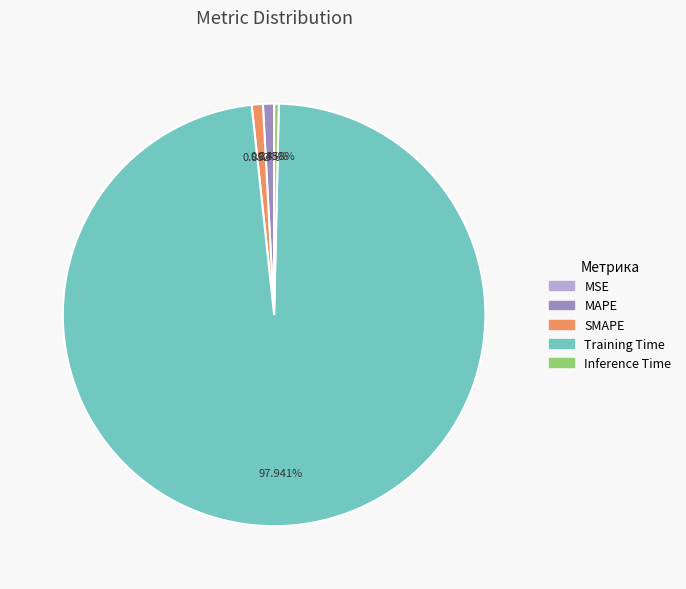

Is there any slice that represents more than half of the pie?

Yes